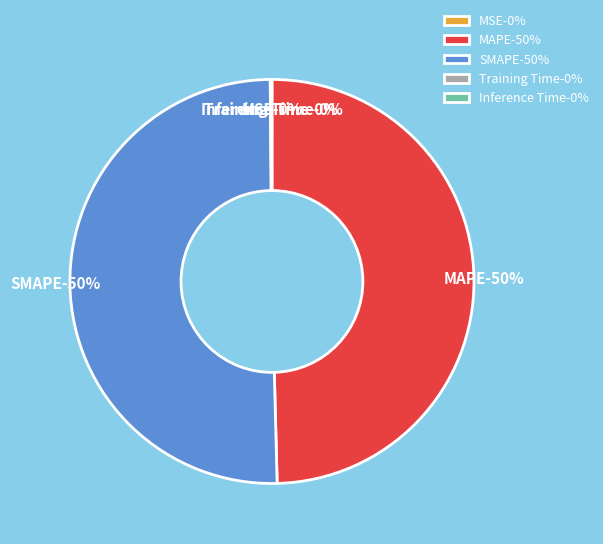

True or false: MAPE accounts for 64% of the total.

False